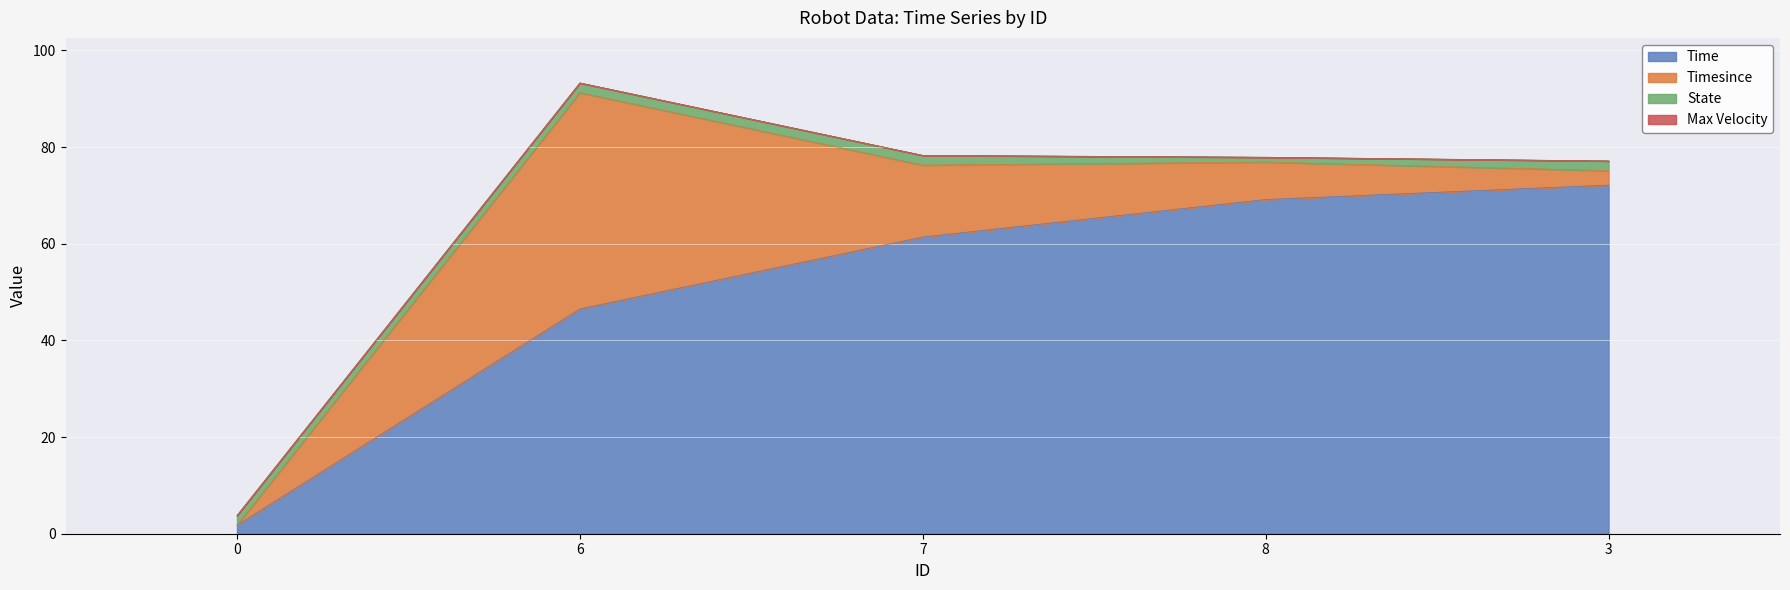

How many lines are shown in the chart?

4